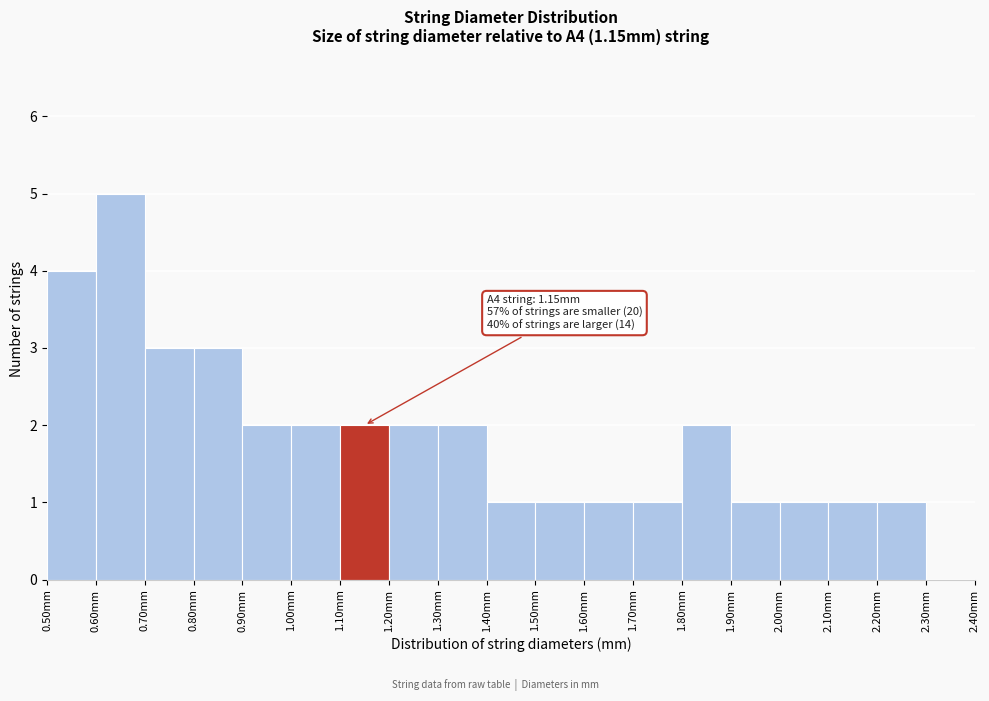

Over which range of the x-axis is the bar tallest?

0.6 to 0.7